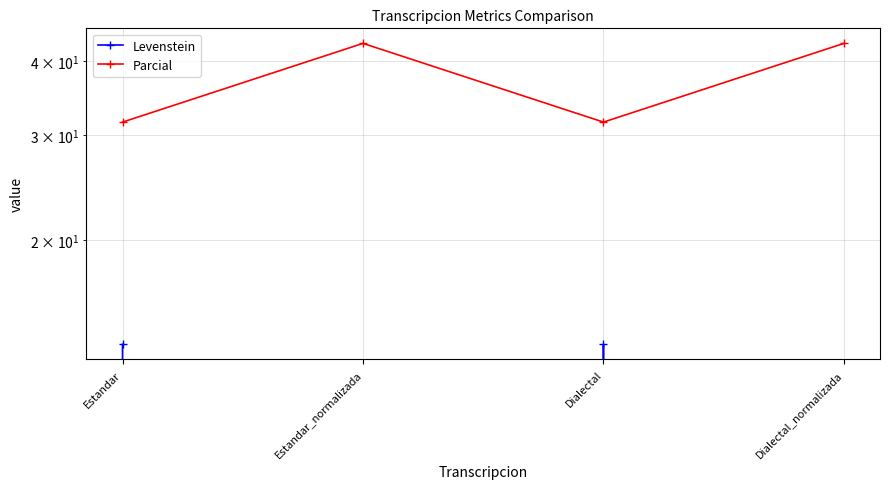

True or false: Levenstein has a value of 9.3 at Dialectal_normalizada.

False